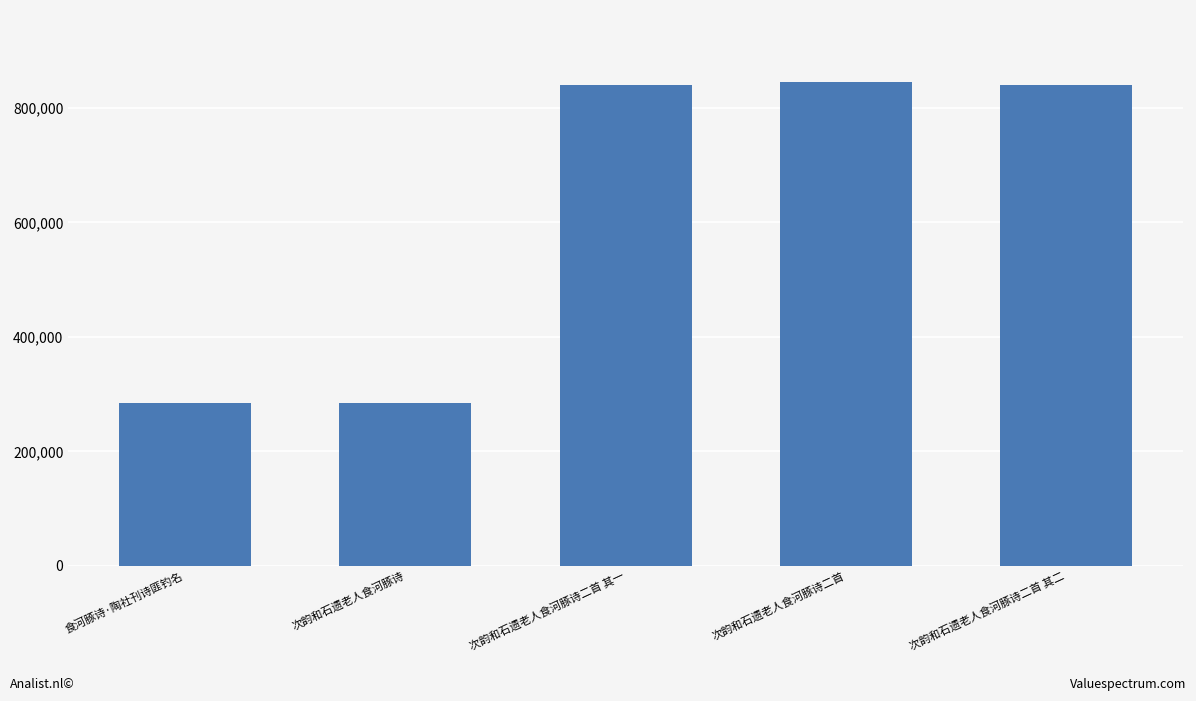

True or false: the data shows 161778 at 食河豚诗·陶社刊诗匪钓名.

False